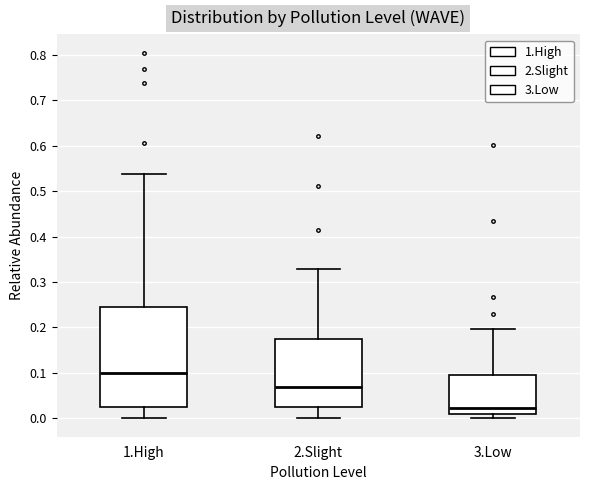

Reading left to right, transcribe this box plot: for each box, give where its median line is, the range the box spans, and where its two whiskers end, as read against the y-axis. The values are not printed on the chart, so give them approximately, as read against the axis.

1.High: median 0.10, box 0.02 to 0.25, whiskers 0.00 to 0.54
2.Slight: median 0.07, box 0.03 to 0.18, whiskers 0.00 to 0.33
3.Low: median 0.02, box 0.01 to 0.10, whiskers 0.00 to 0.20